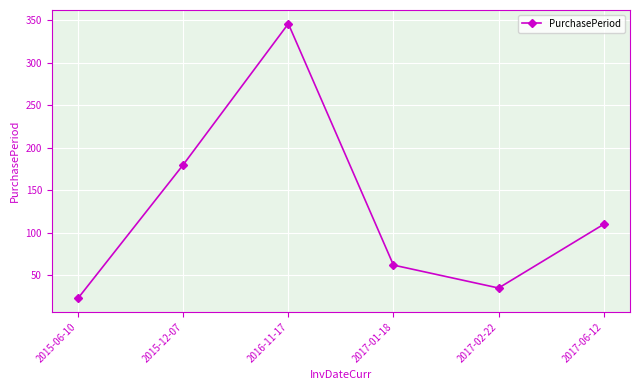

What position from the left is 2017-01-18?

4